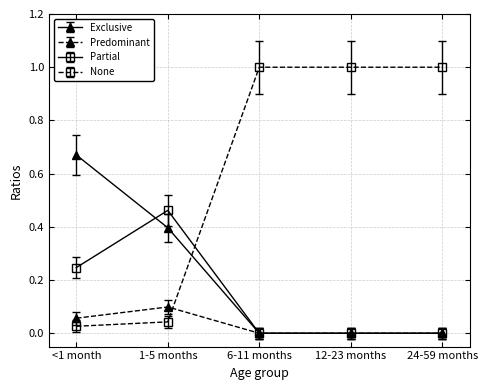

At how many categories does at least one series exceed 0?

5